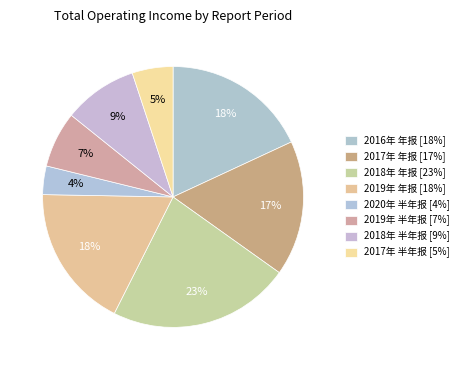

Which category has the smallest portion of the pie?

2020年 半年报